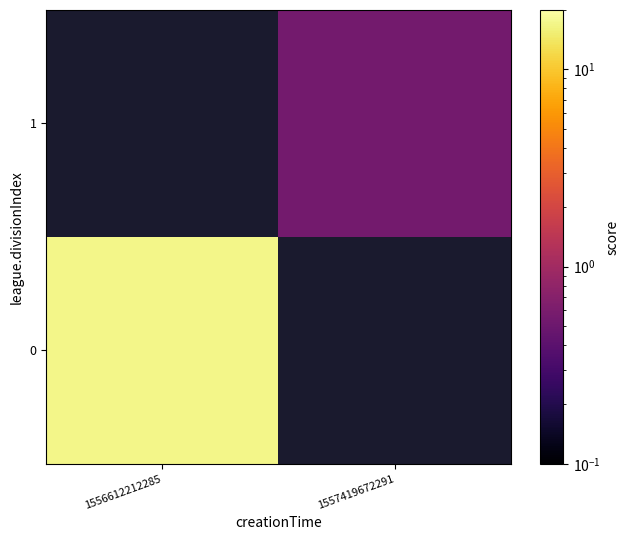

List the labels in order of 1 value, smallest first.

1556612212285, 1557419672291